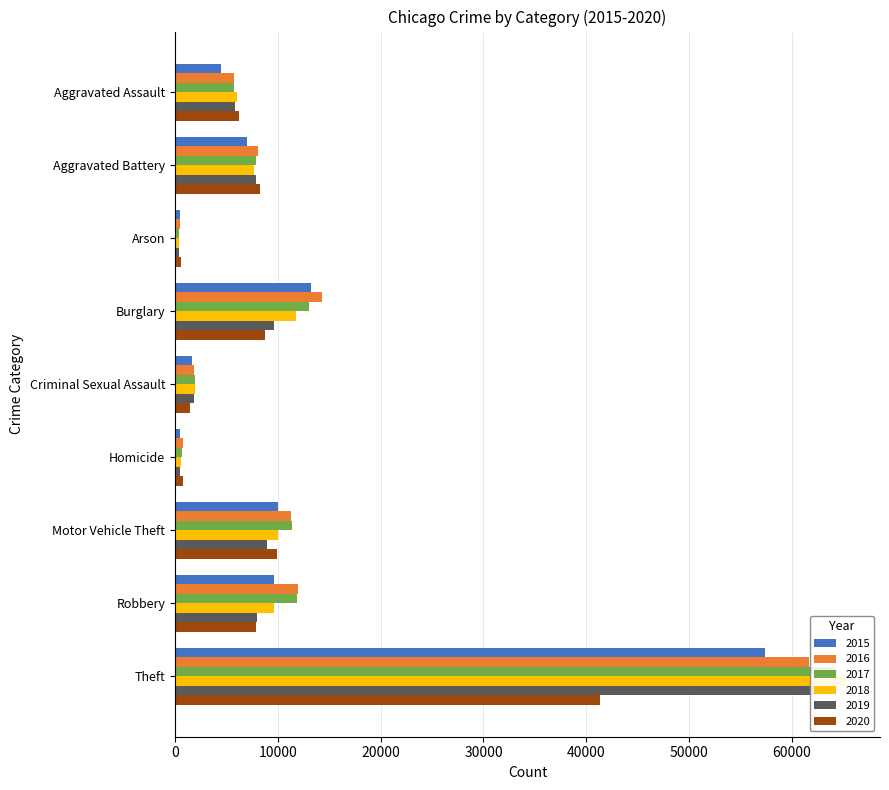

What is the total value across all series at Homicide?

3828